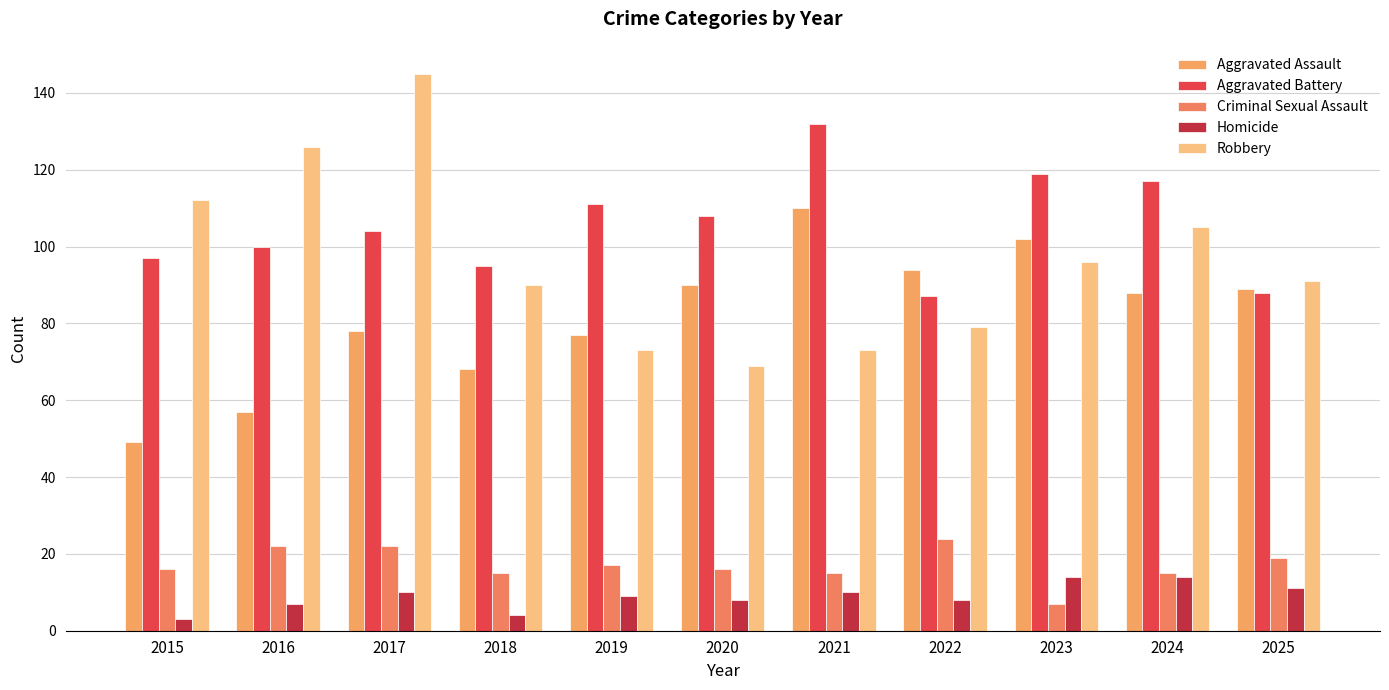

At which category is the sum across all series the highest?

2017